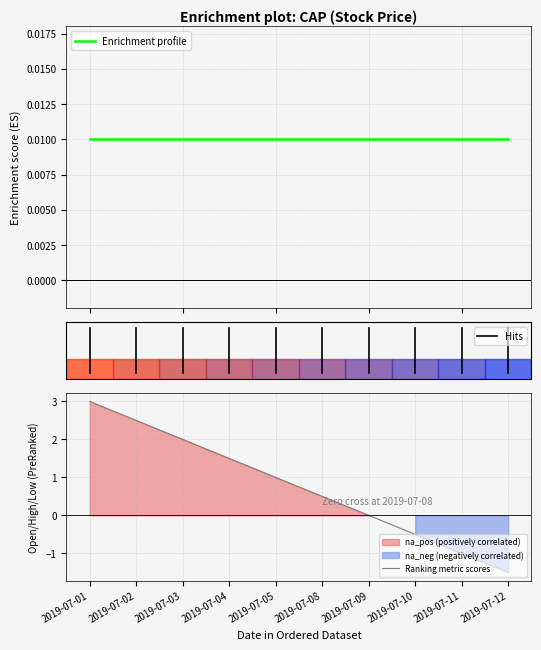

Reading right to left, list all the values displayed in this chart.

Enrichment profile: 0.0	0.0	0.0	0.0	0.0	0.0	0.0	0.0	0.0	0.0
Ranking metric scores: -1.5	-1.0	-0.5	0.0	0.5	1.0	1.5	2.0	2.5	3.0